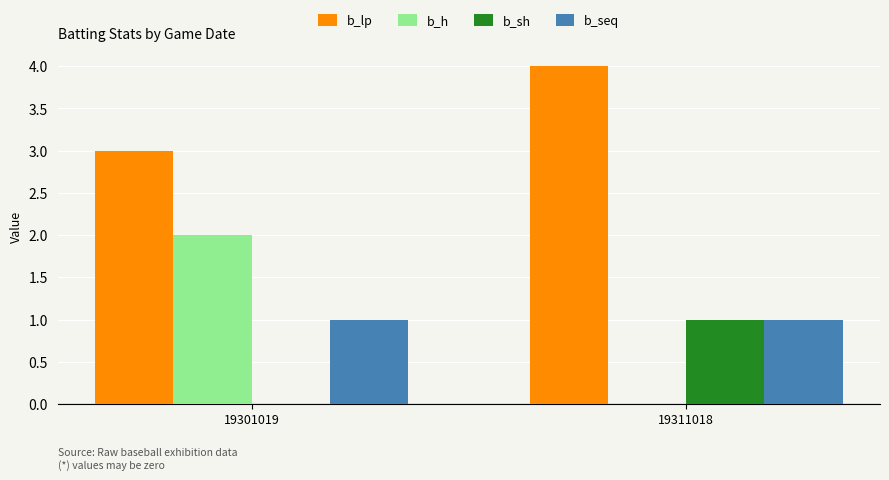

What is the total value across all series at 19301019?

6